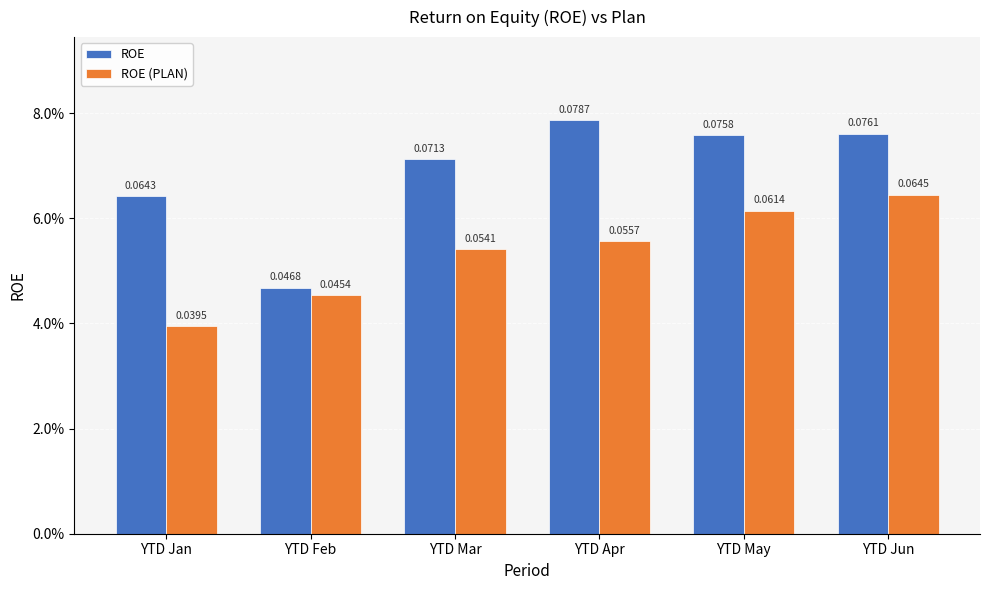

Rank the series at YTD May from lowest to highest value.

ROE (PLAN), ROE